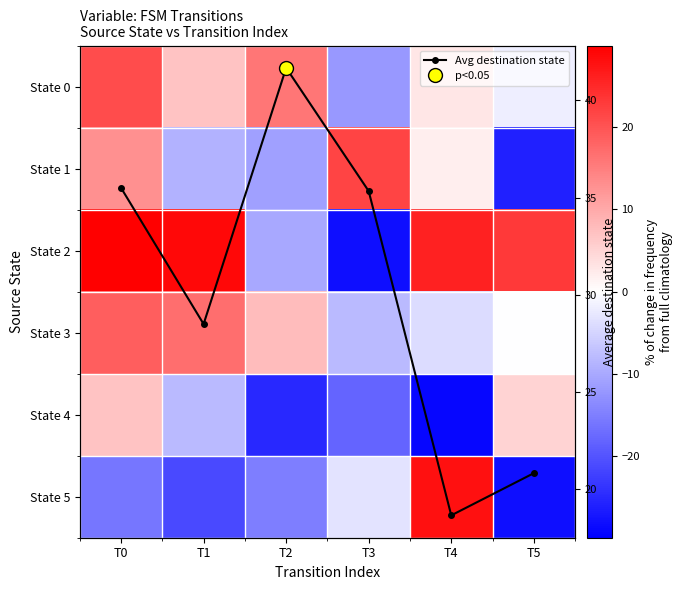

What is the sum of the State 2 values at T2 and T1?

18.8